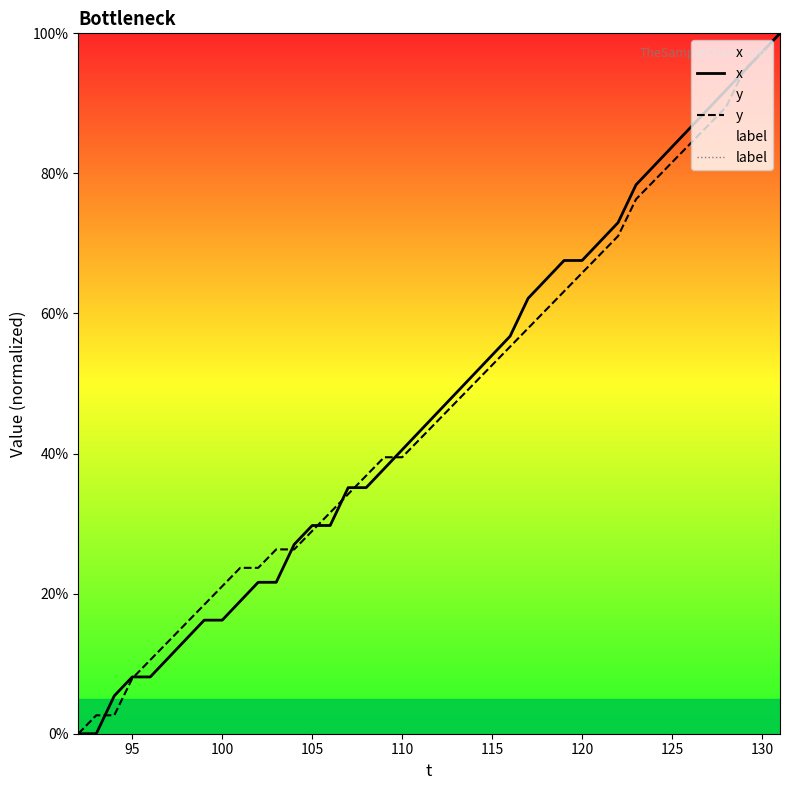

What is the value of the y point at the 3rd from the left?

2.6